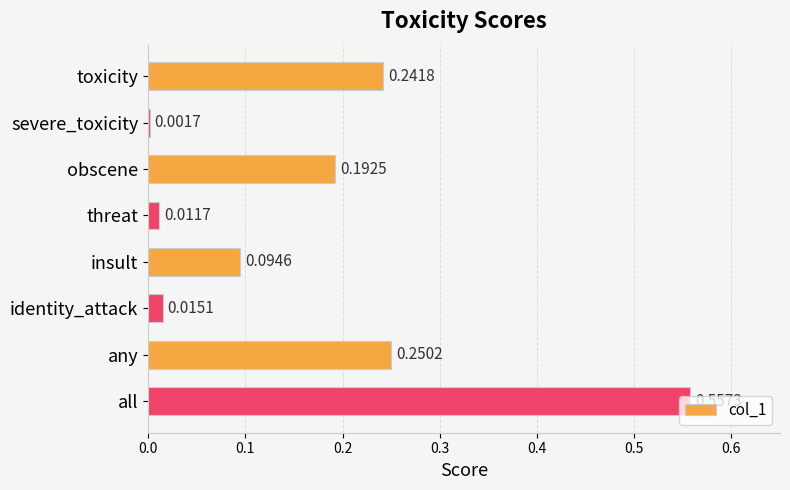

Where is the data nearest to the value 0?

severe_toxicity